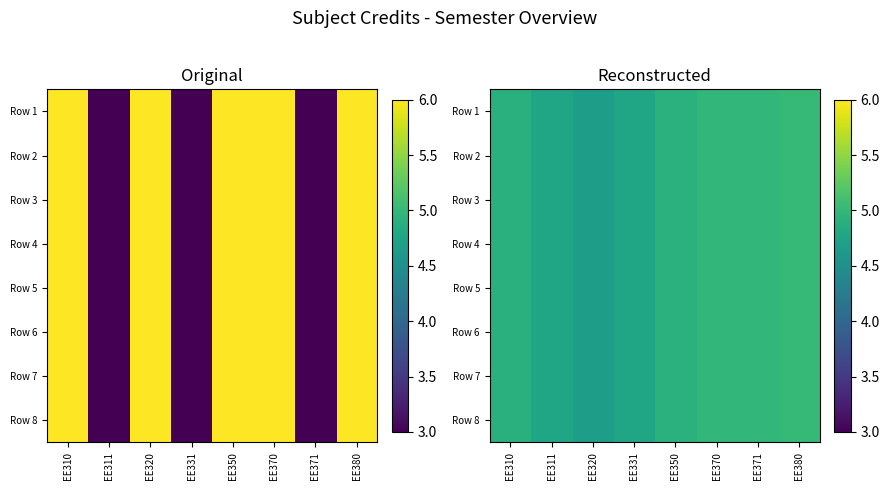

Which label corresponds to the largest value in the chart?

EE380